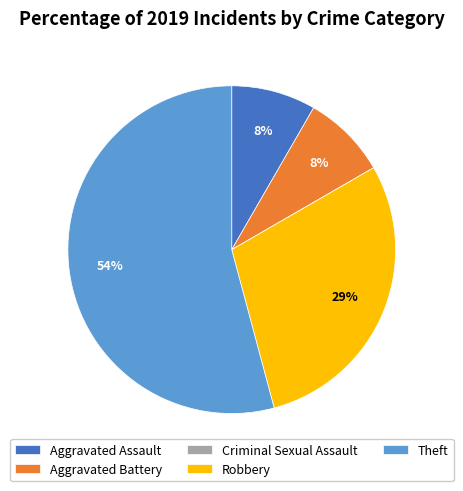

To the nearest percent, what percentage of the pie is Robbery?

29%